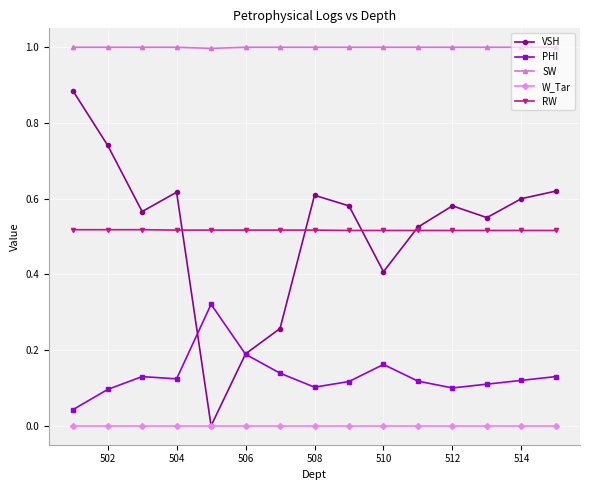

List the series in order of their peak value, highest first.

SW, VSH, RW, PHI, W_Tar